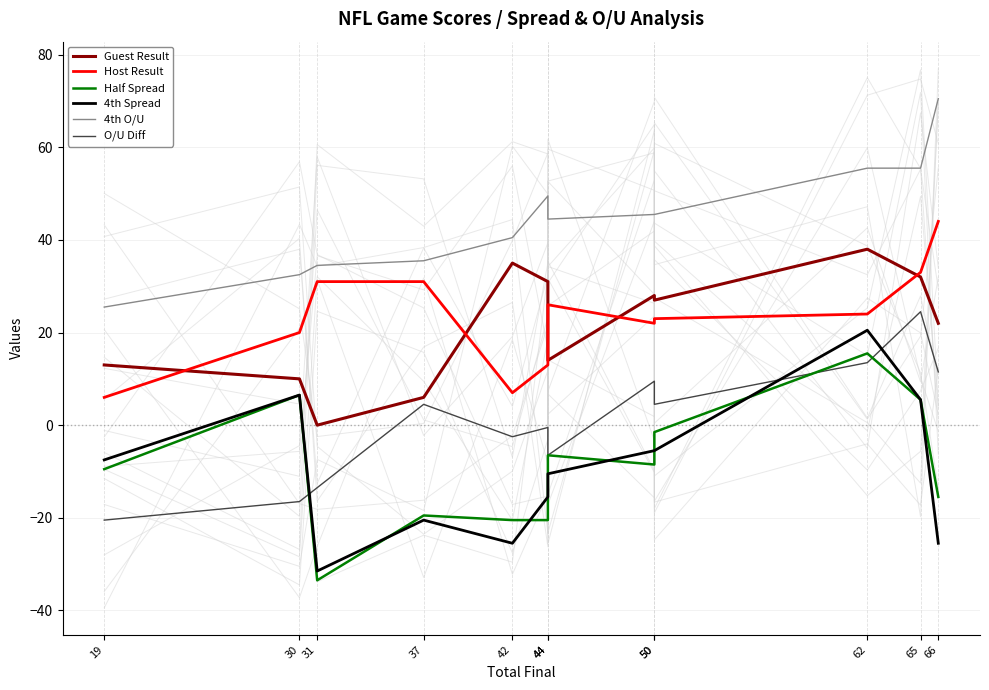

Which has a higher value, 44 or 44?

44